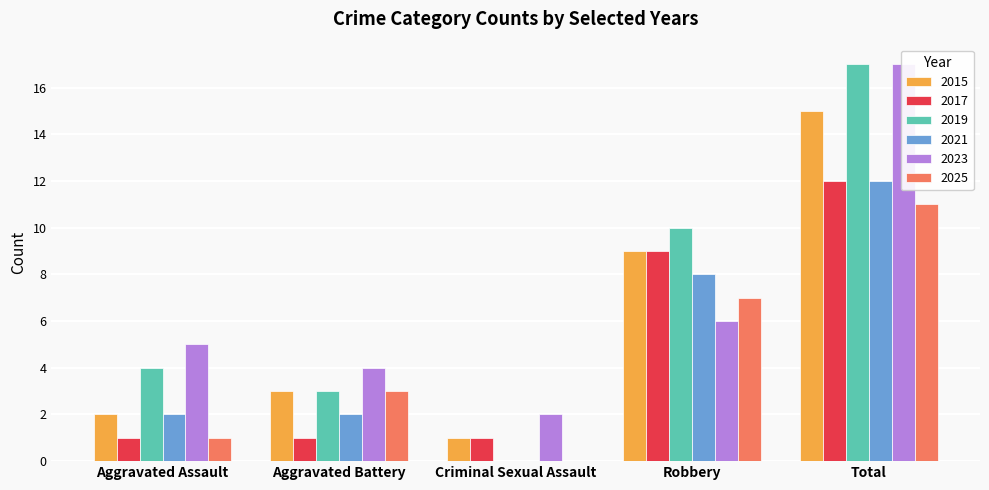

Are the bars grouped side by side (vs. stacked)?

Yes